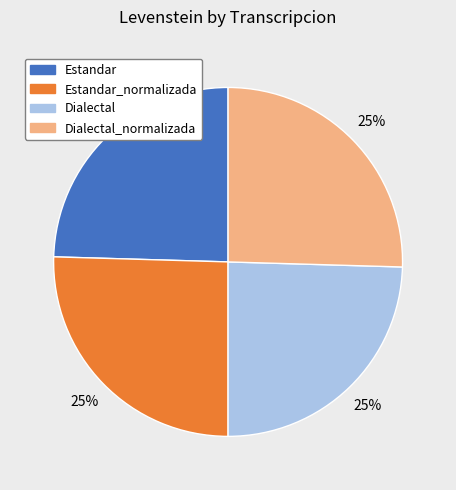

How many segments does this pie chart have?

4